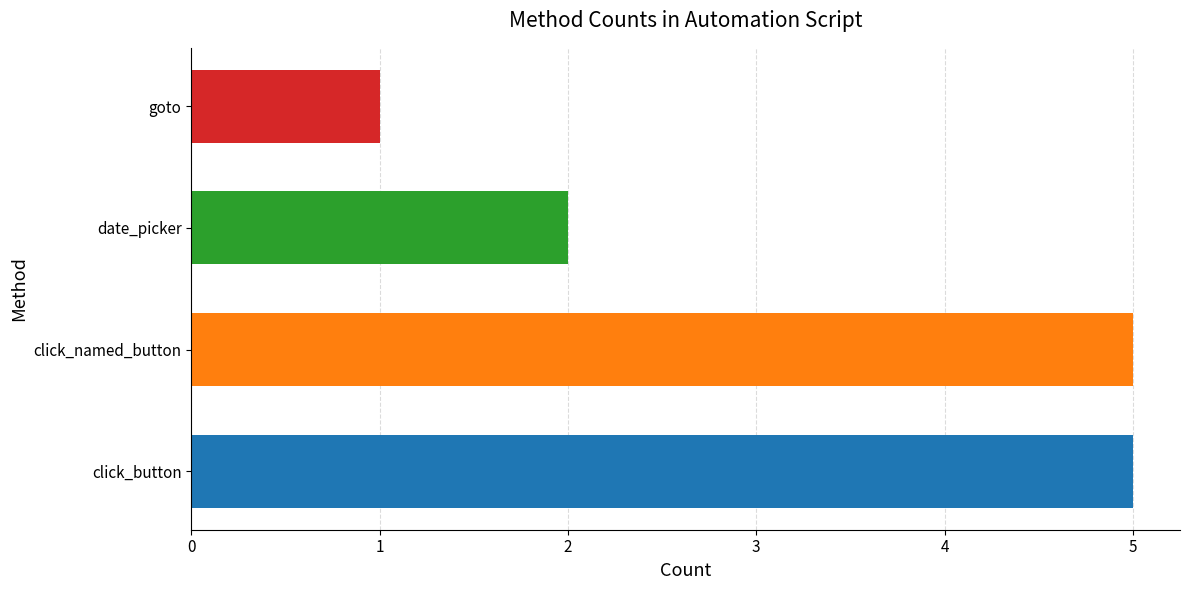

How many distinct data groups are displayed?

1